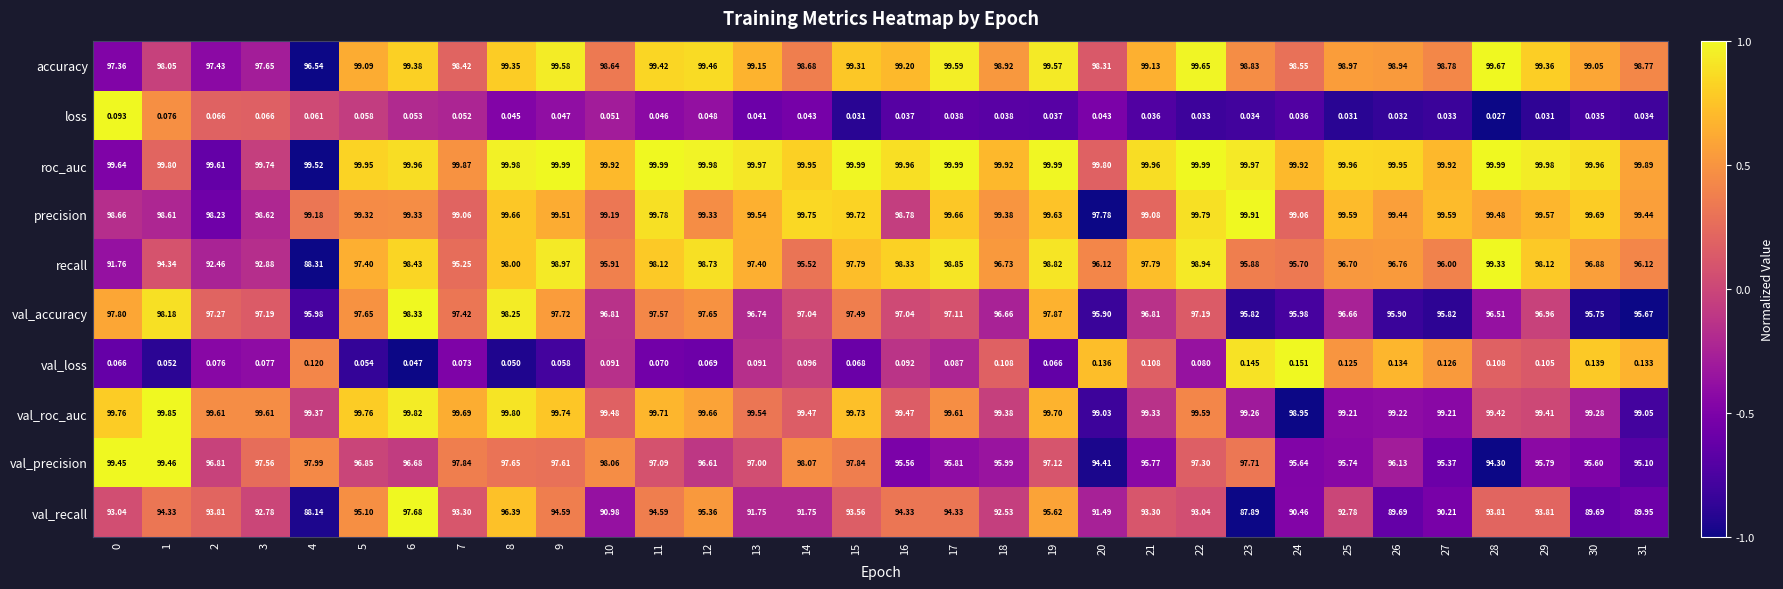

Is the value of accuracy at 15 greater than the value of recall at 23?

Yes